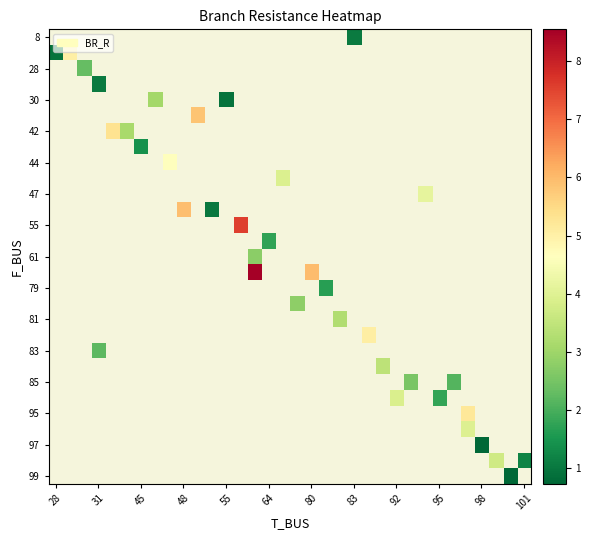

How many distinct data groups are displayed?

29